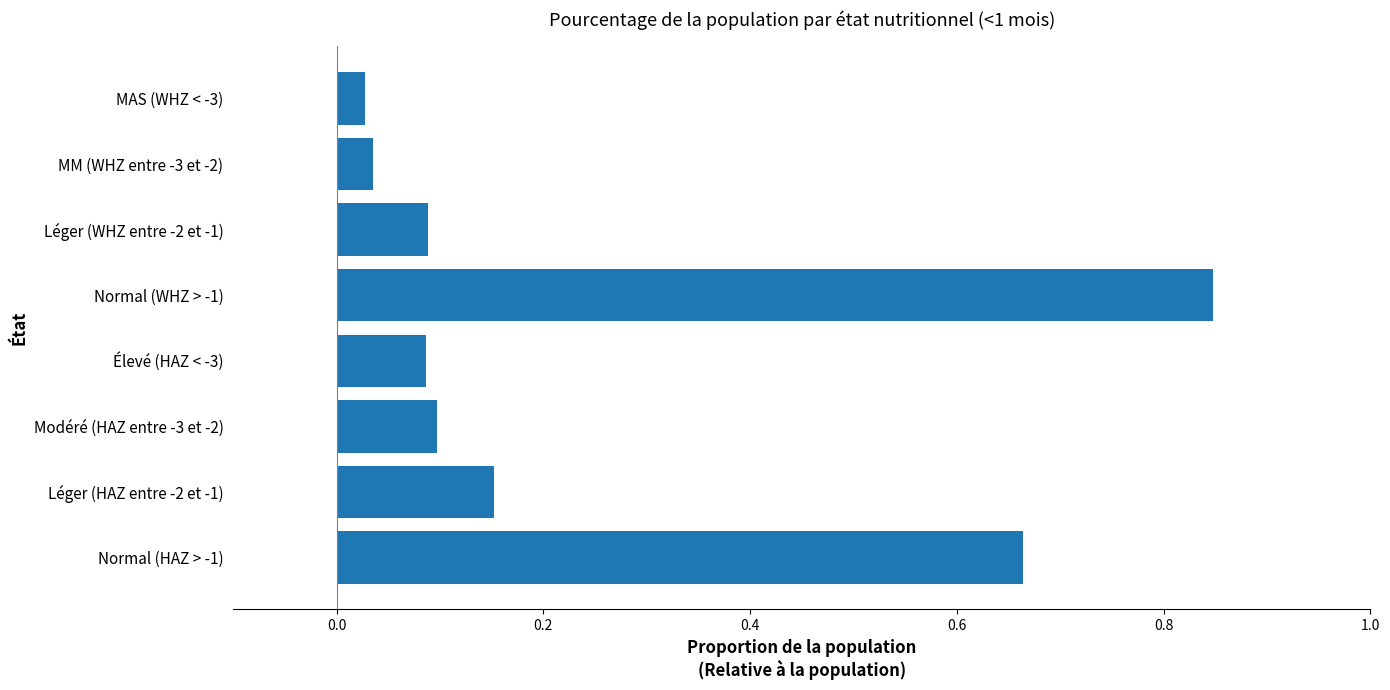

At which category does the chart reach its peak across all series?

Normal (WHZ > -1)